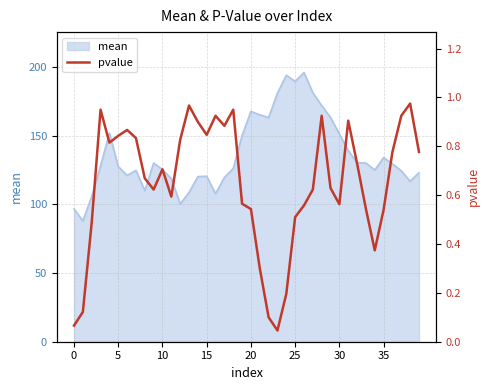

The mean series shows 127.6 at 5. True or false?

True